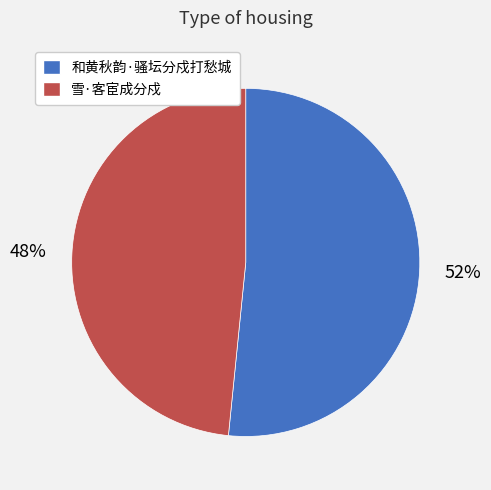

How many segments does this pie chart have?

2